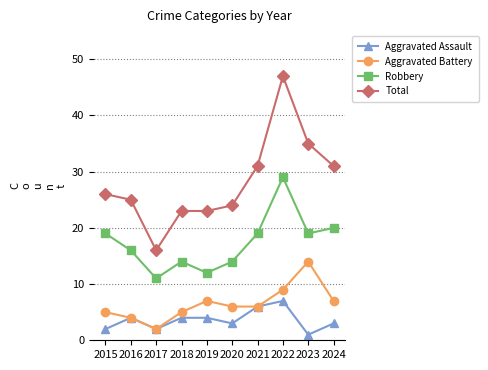

Rank the series by their maximum value, from lowest to highest.

Aggravated Assault, Aggravated Battery, Robbery, Total